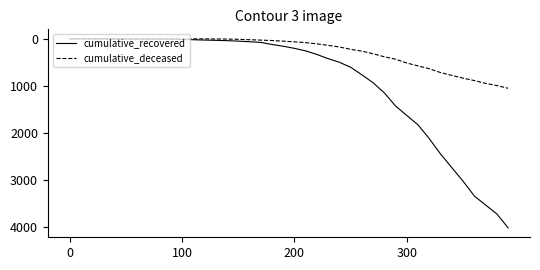

How many lines are shown in the chart?

2